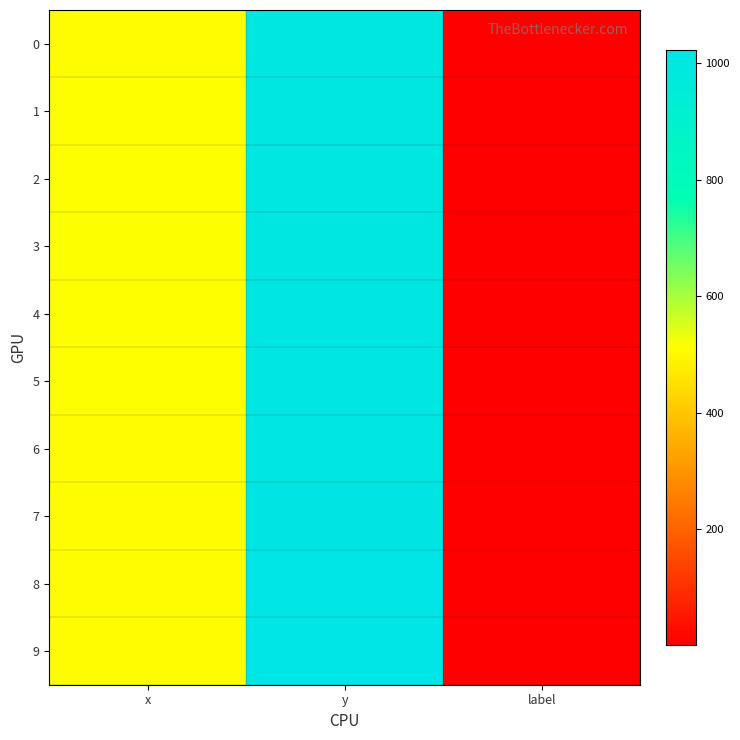

Count the number of categories in the chart.

3